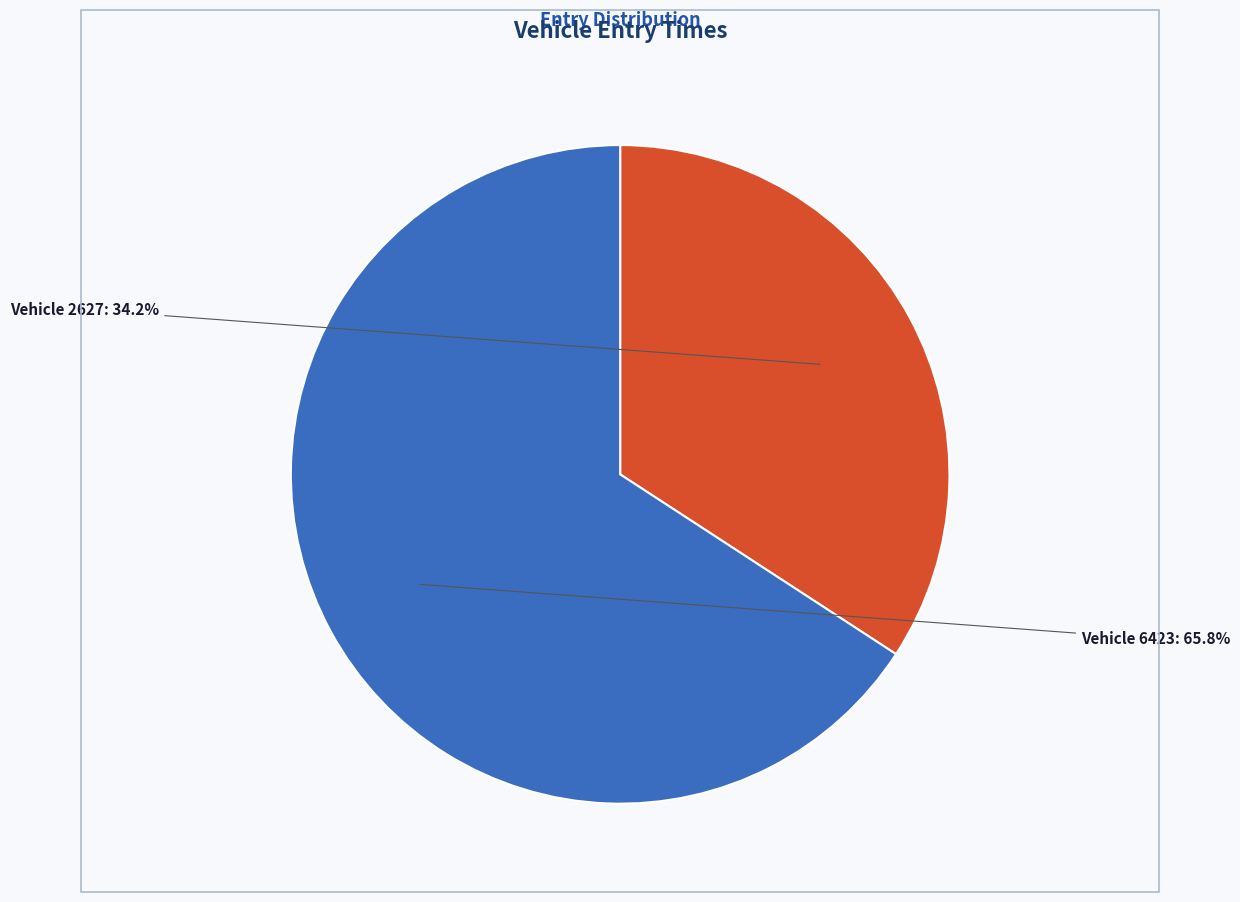

Is there any slice that represents more than half of the pie?

Yes